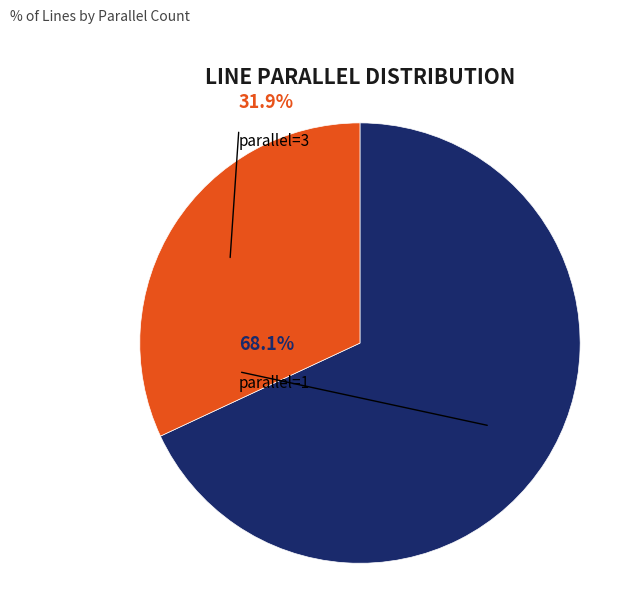

How many slices are in this pie chart?

2